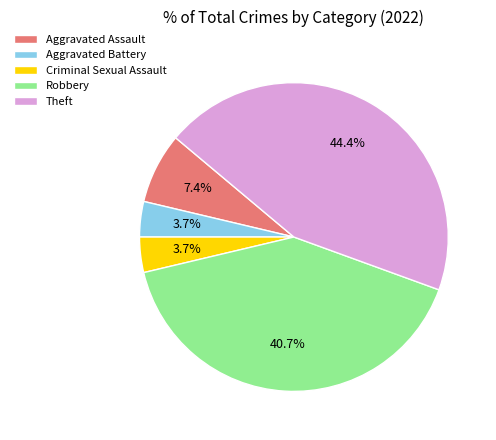

True or false: Aggravated Assault accounts for 7% of the total.

True